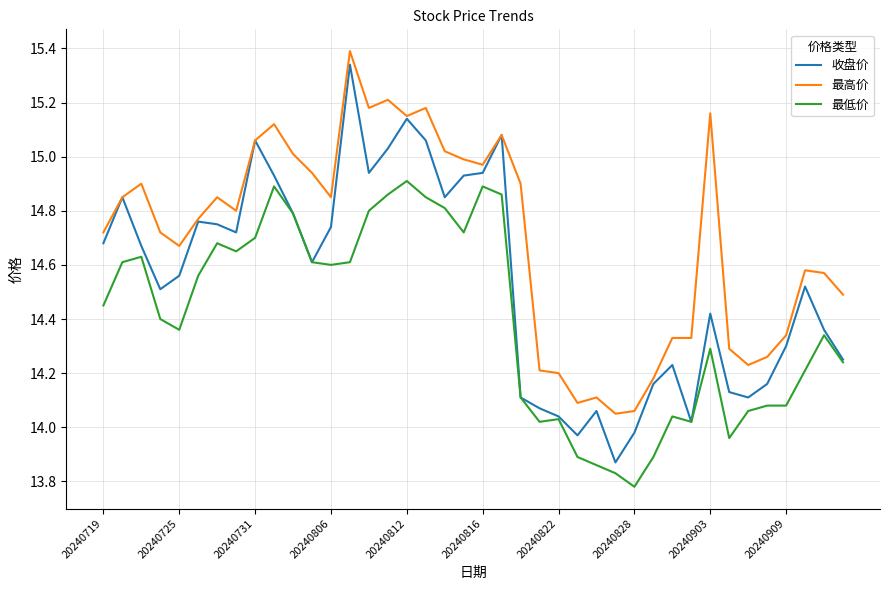

True or false: 最高价 and 最低价 intersect in this chart.

False